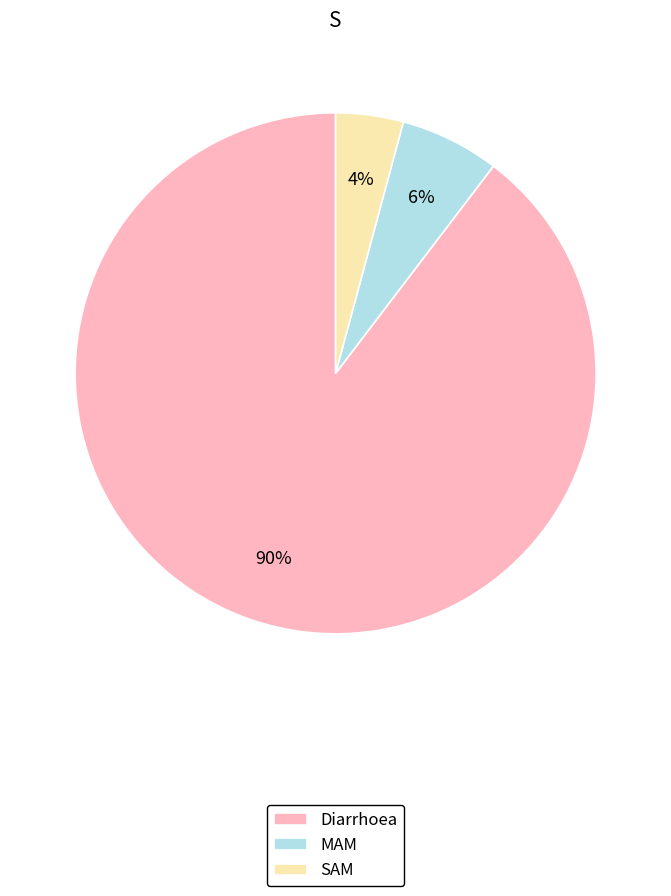

Count the number of slices in the pie.

3